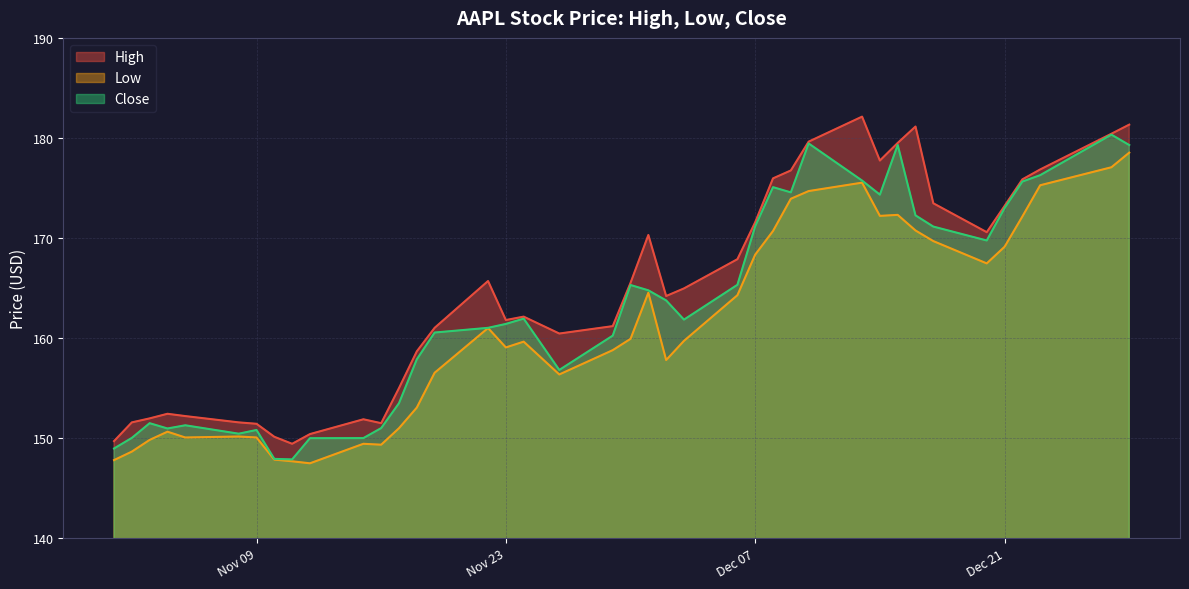

What is the smallest value displayed?

147.5